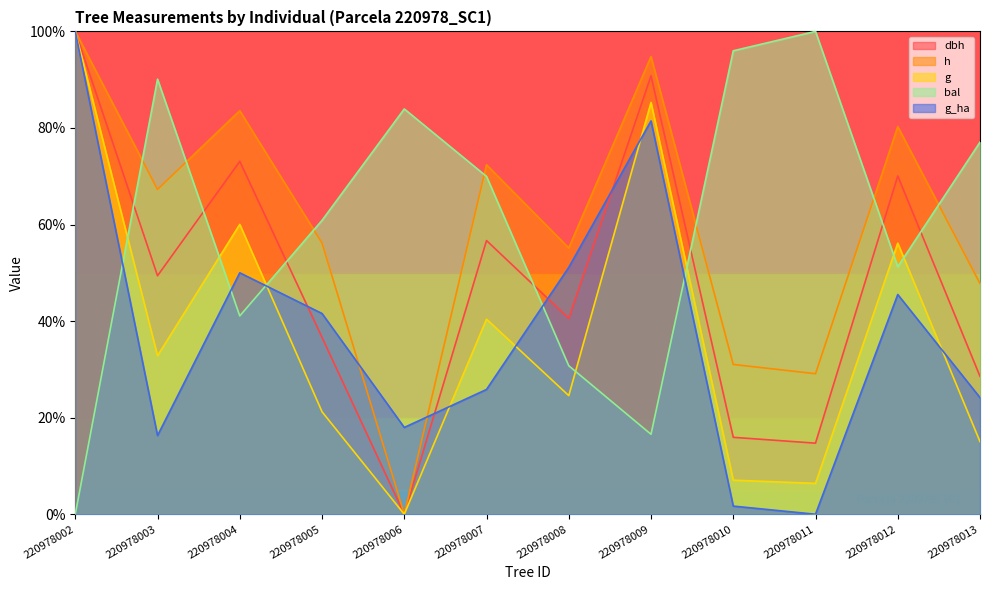

Which series changed the most between 220978009 and 220978011?

bal